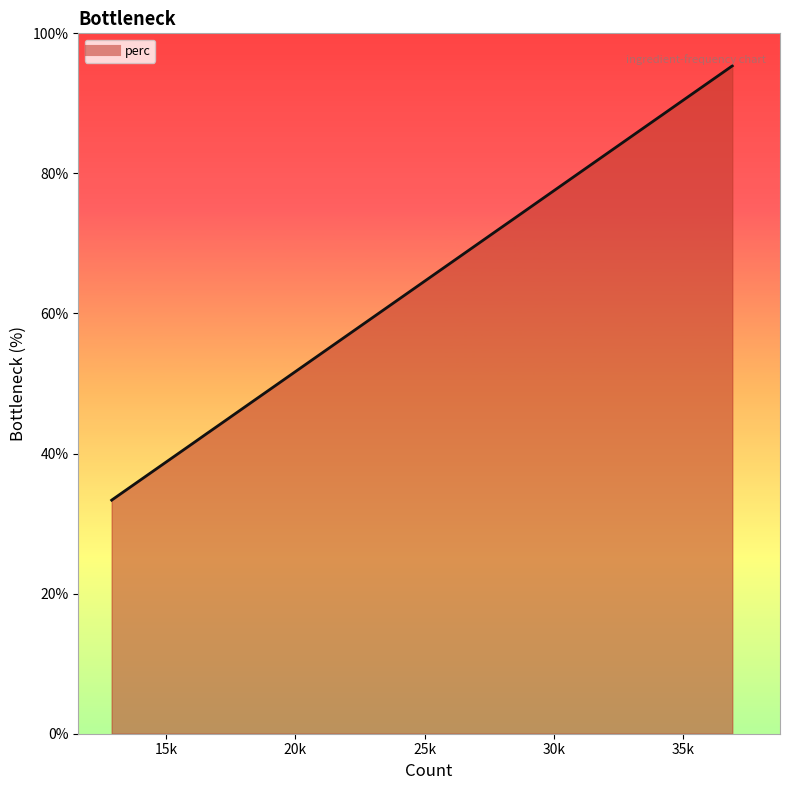

What is the difference between the maximum and minimum values?

62.0